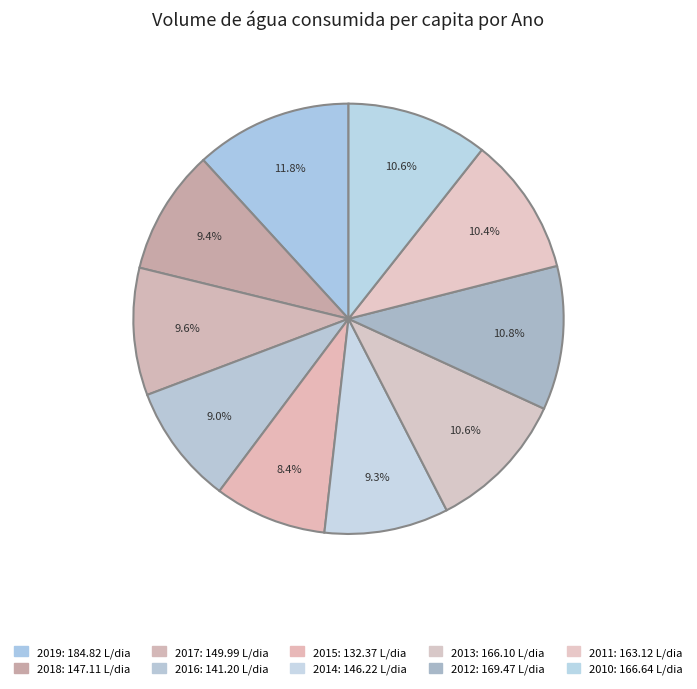

Rank the categories by value from lowest to highest.

2015, 2016, 2014, 2018, 2017, 2011, 2013, 2010, 2012, 2019